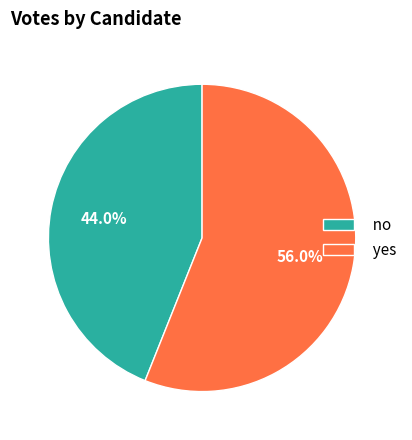

How many segments does this pie chart have?

2